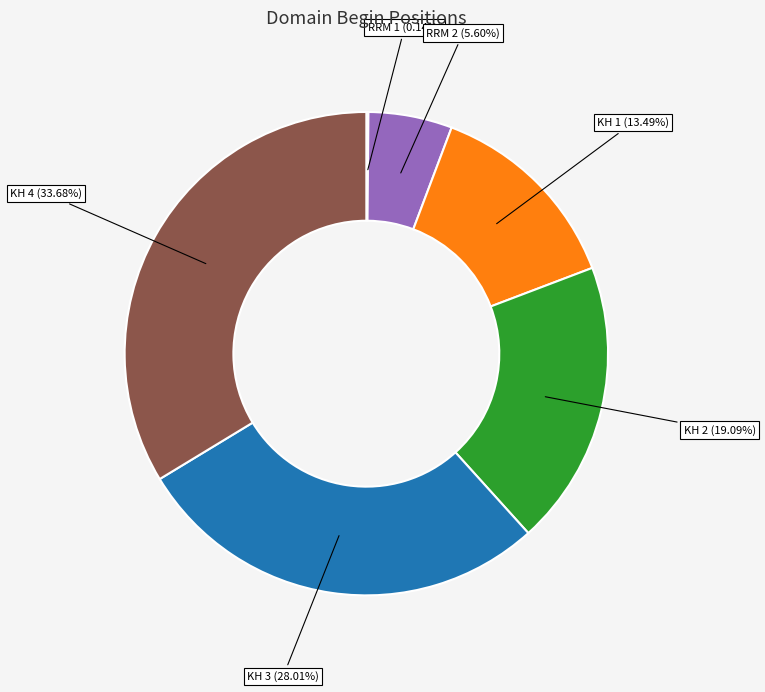

The KH 1 slice represents 13% of the pie. True or false?

True